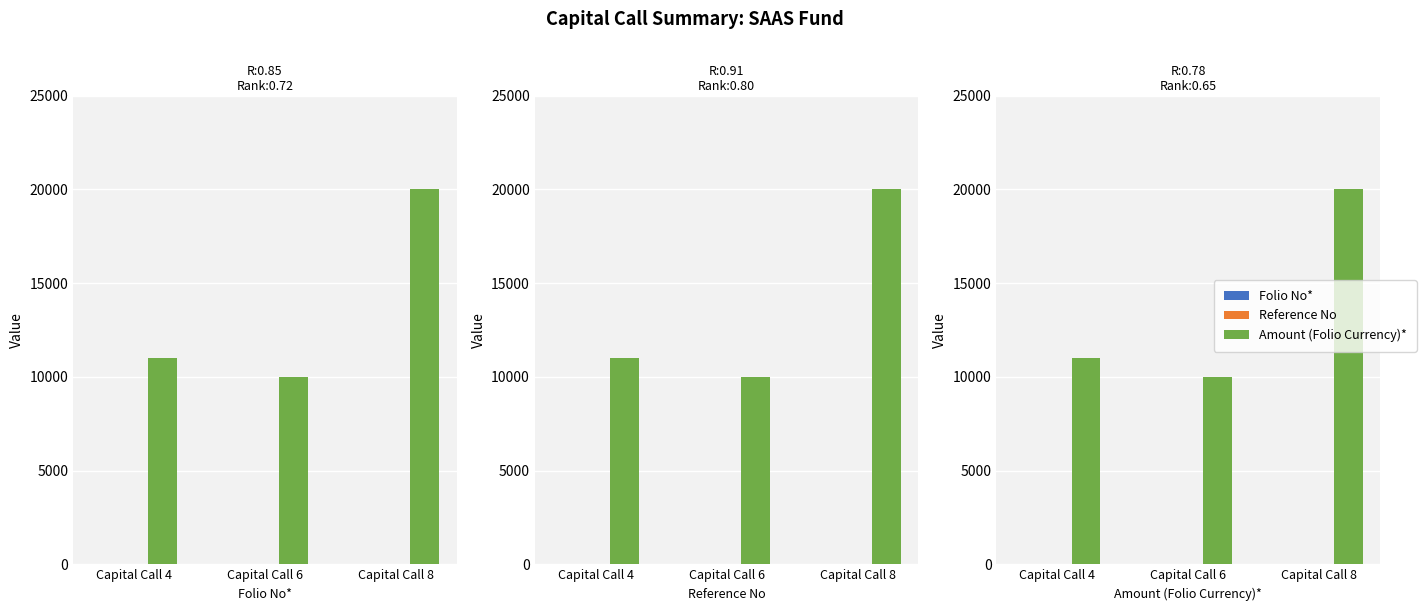

Reading left to right, list all the values displayed in this chart.

Folio No*: Capital Call 4=7.5	Capital Call 6=8.0	Capital Call 8=8.5
Reference No: Capital Call 4=2.5	Capital Call 6=3.0	Capital Call 8=3.5
Amount (Folio Currency)*: Capital Call 4=11000.0	Capital Call 6=10000.0	Capital Call 8=20000.0